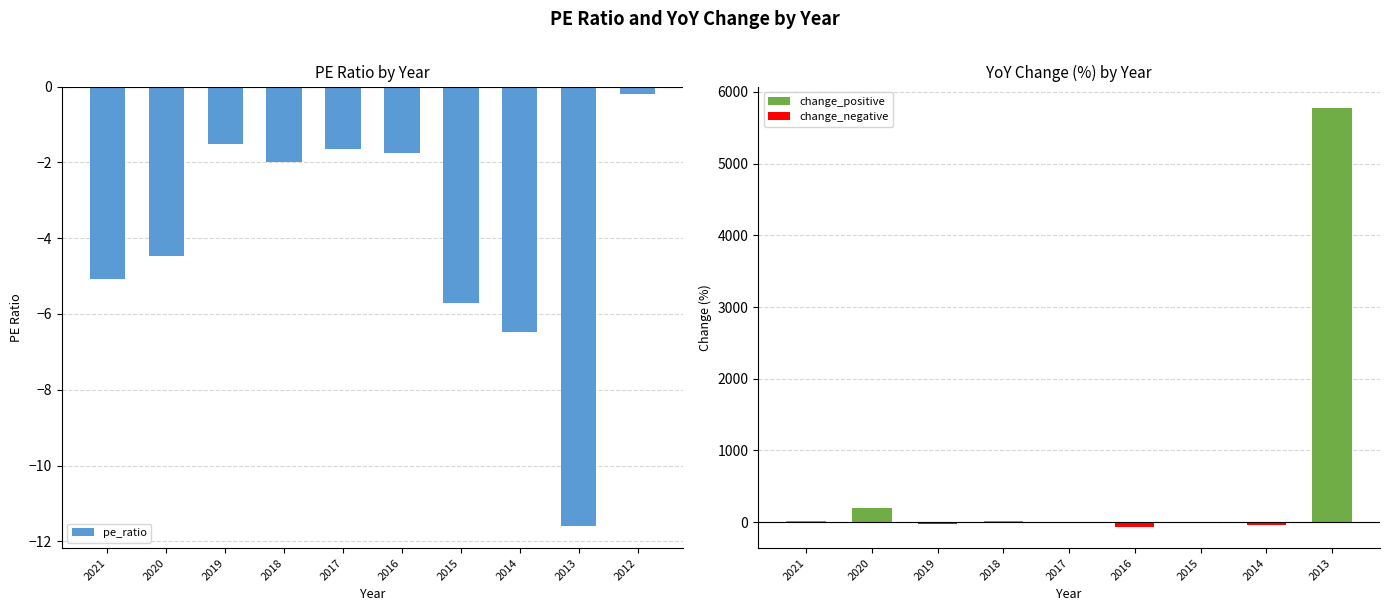

What is the sum of all values?

-40.4